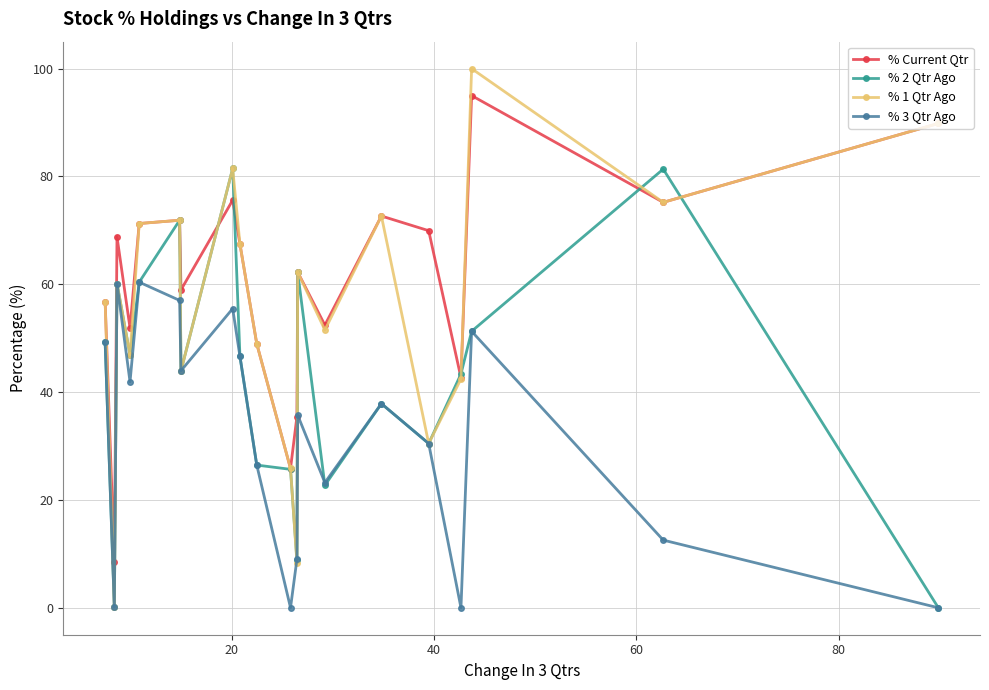

What is the value of the % 3 Qtr Ago point at the 15th from the left?

37.9